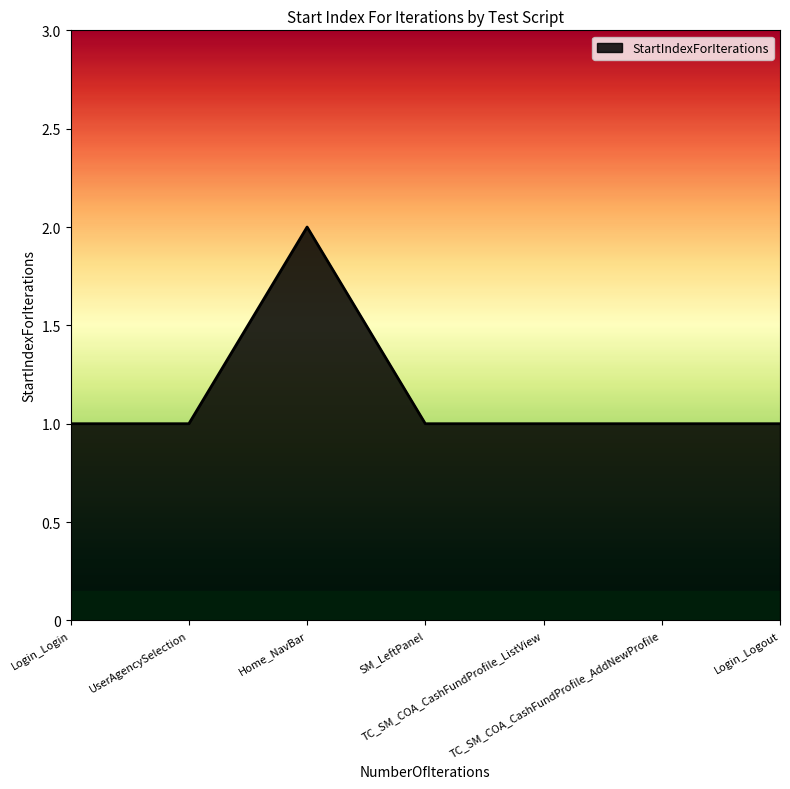

What position from the right is SM_LeftPanel?

4